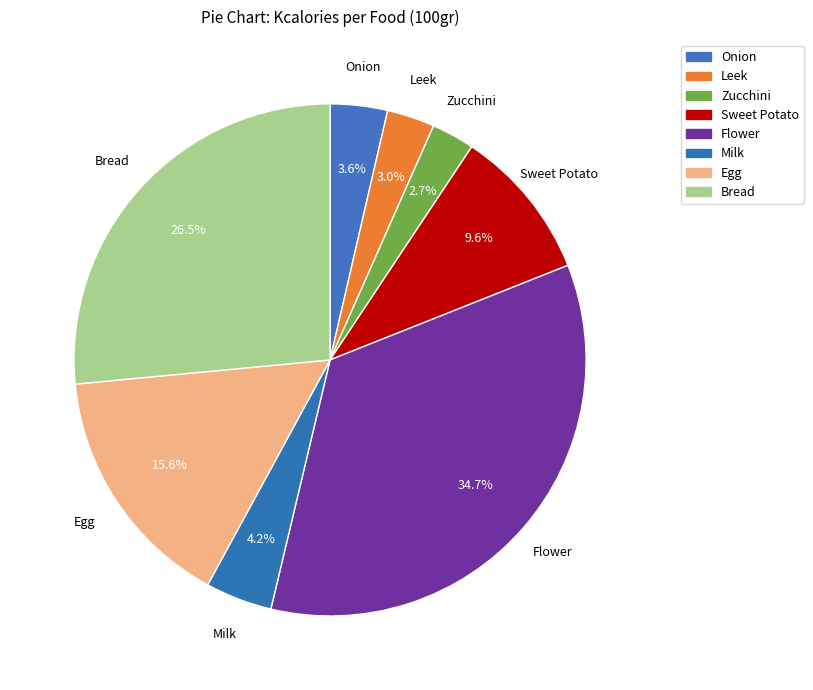

Is there a majority slice in this chart?

No